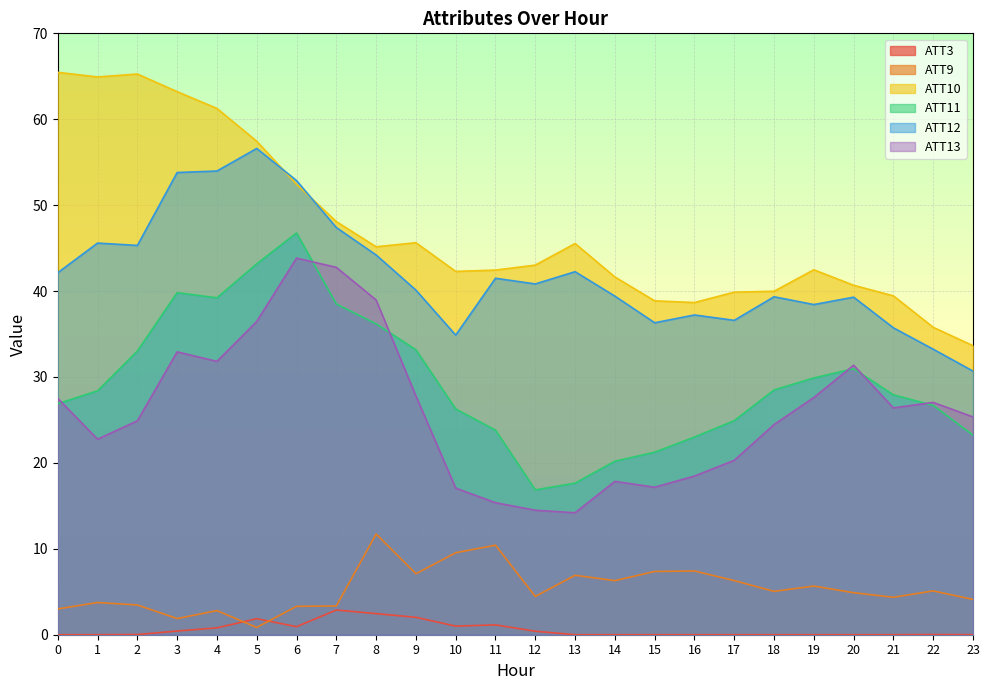

What is the value of the ATT11 point at the 1st from the left?

26.9